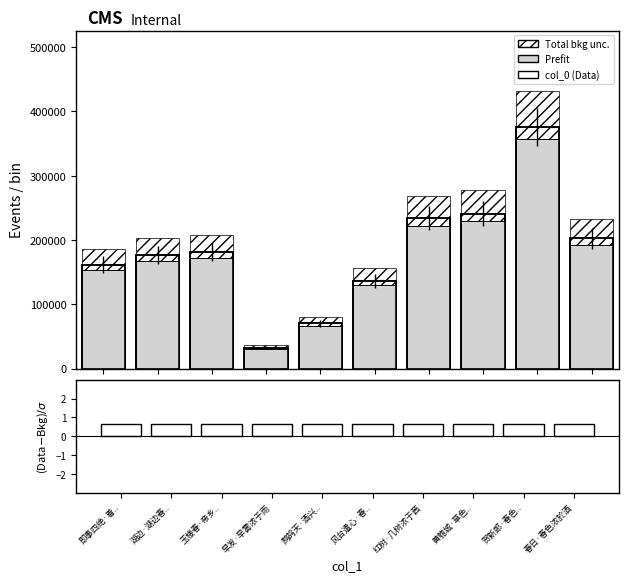

Is the value of col_0 at 春日·春色浓於酒 greater than the value of (col_0 - Prefit) / sigma at 红树·几树浓于茜?

Yes